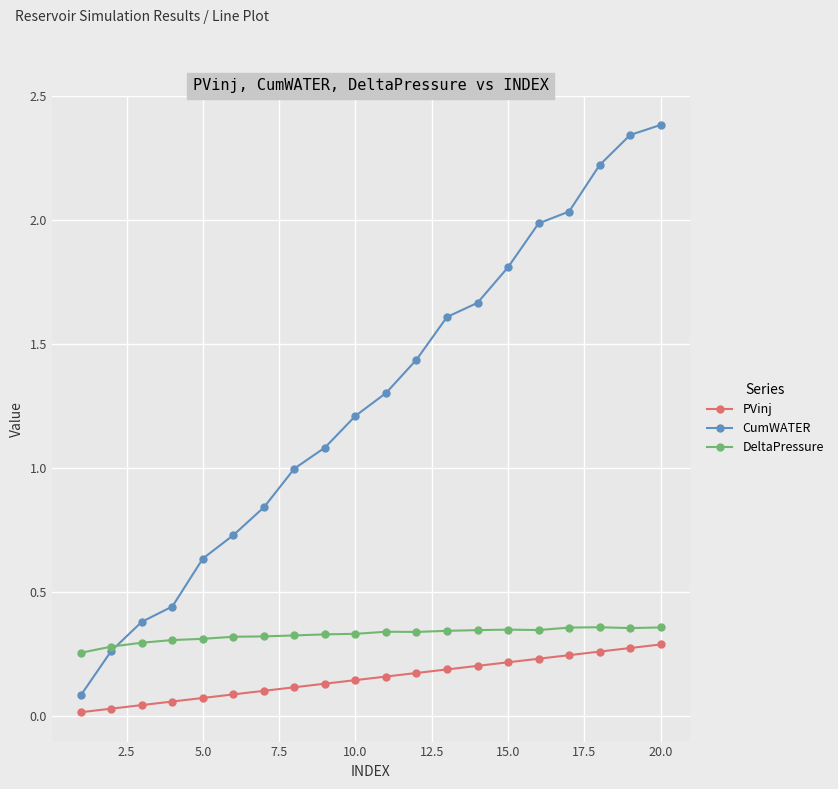

Which series has the largest range (max minus min)?

CumWATER